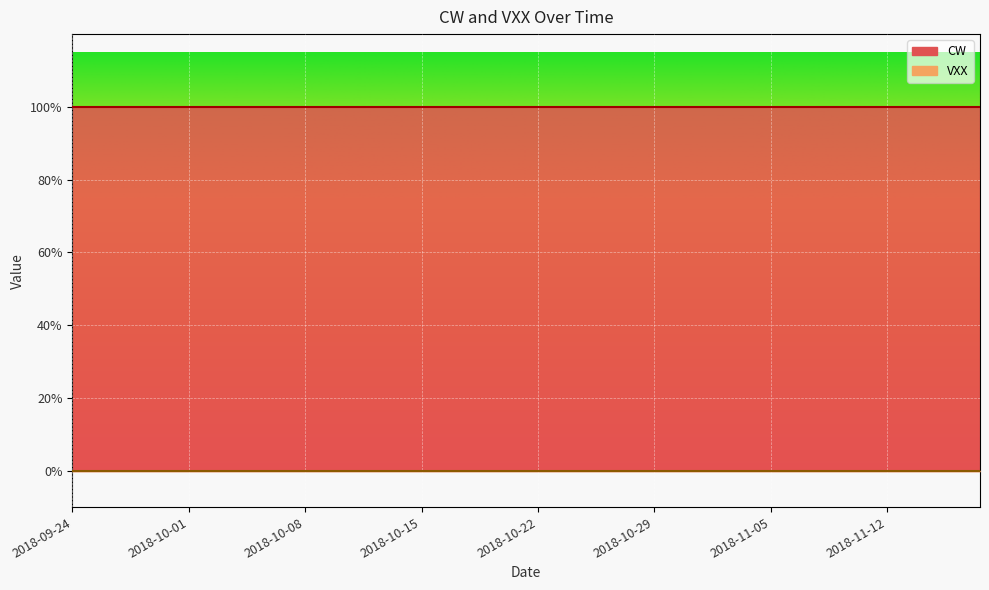

True or false: VXX has more than 1 interior local peaks.

False